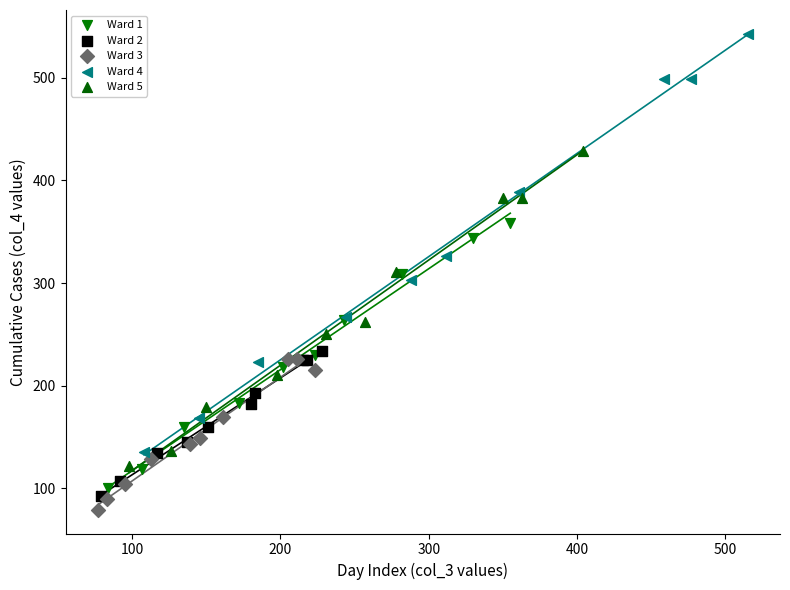

What are all the series names shown in the legend?

Ward 1, Ward 2, Ward 3, Ward 4, Ward 5